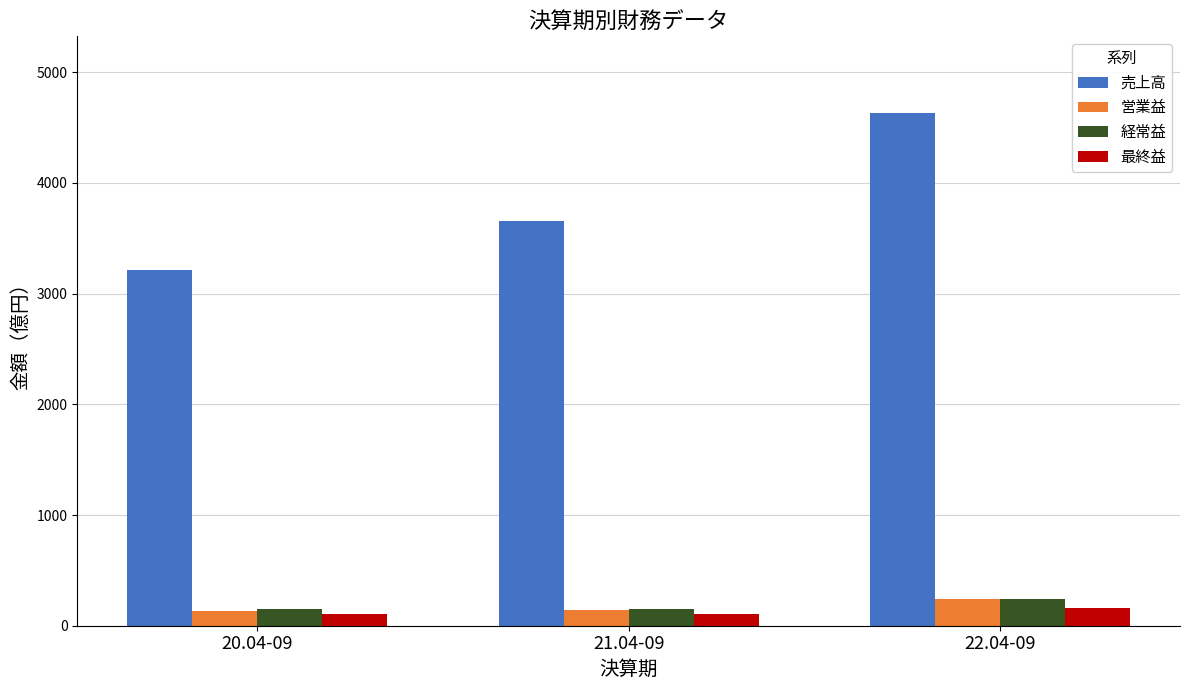

Count the 売上高 values in the range 3211 to 4629.

3